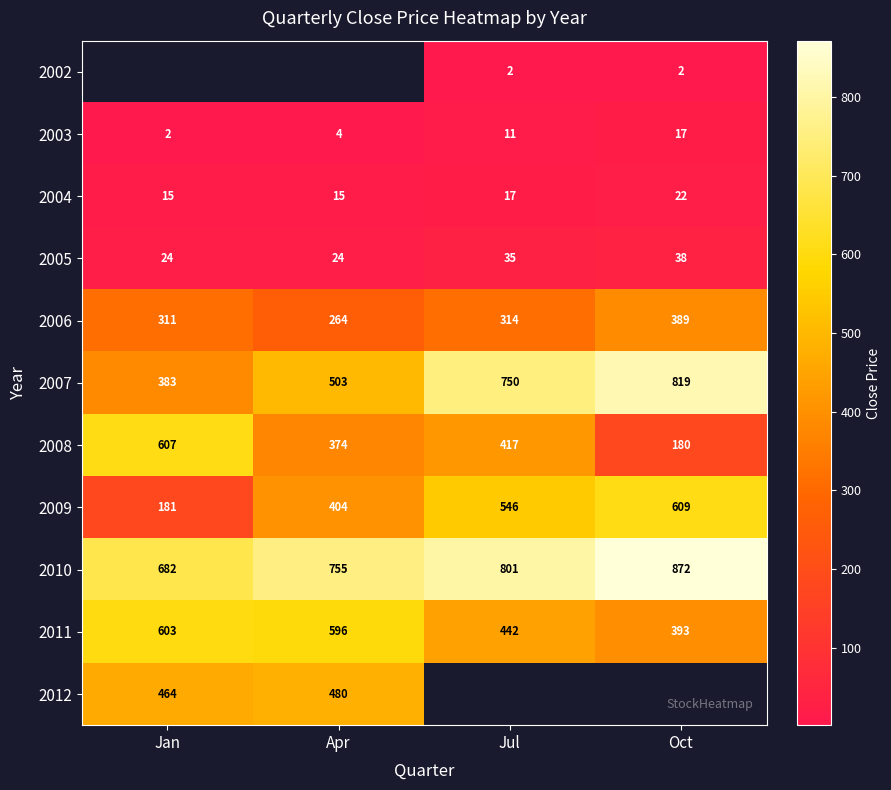

Is the value of 2005 at Oct greater than the value of 2003 at Jan?

Yes